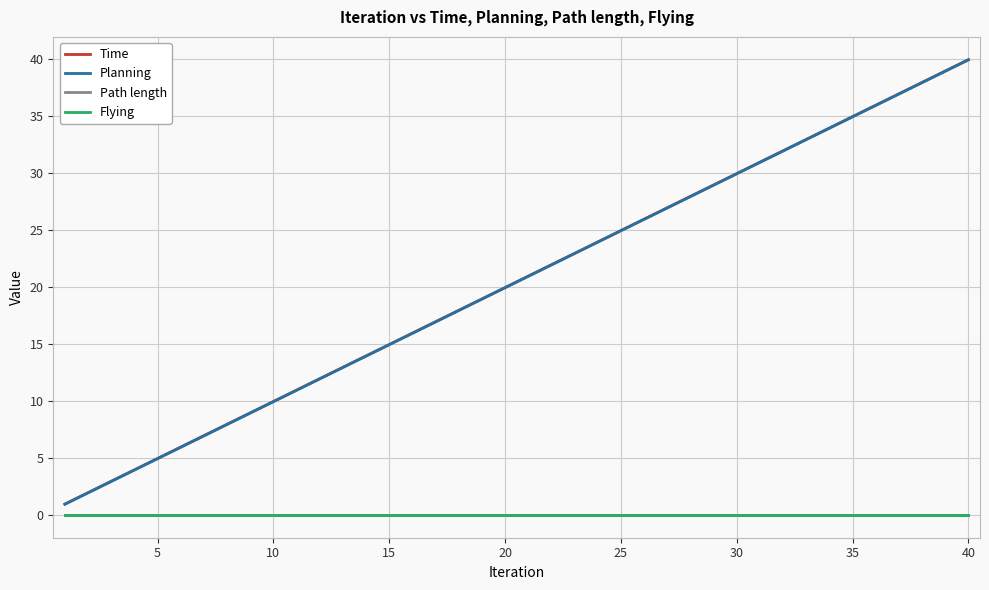

Rank the series by their maximum value, from highest to lowest.

Time, Planning, Path length, Flying